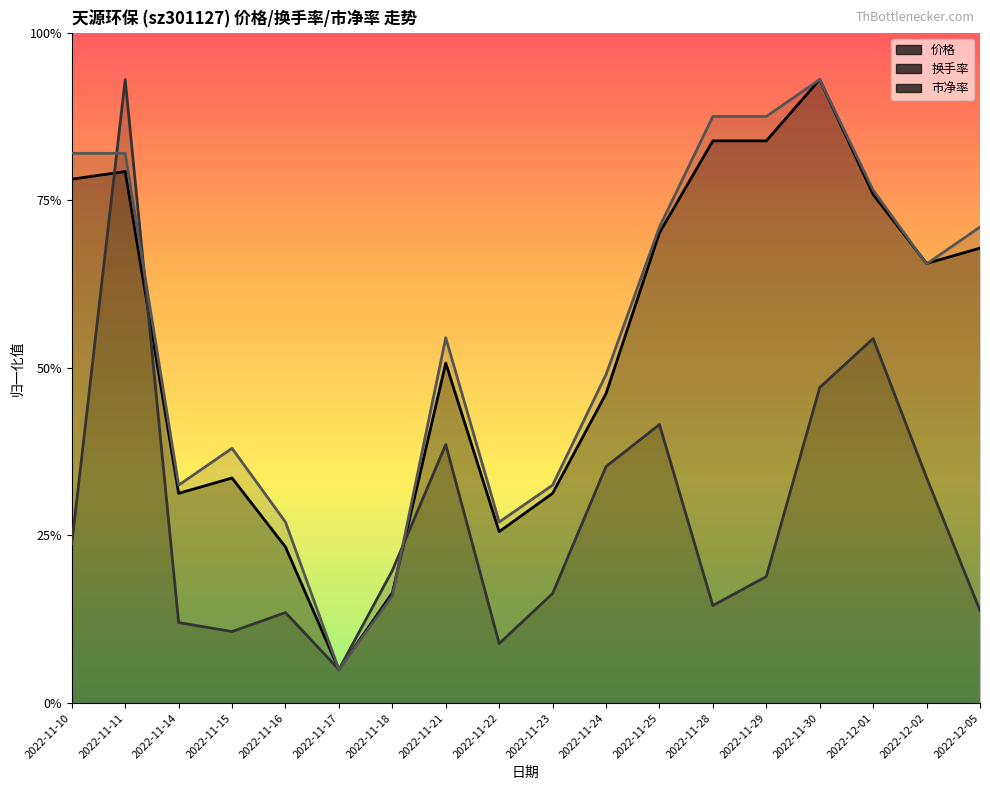

Is the value of 市净率 at 2022-11-11 greater than the value of 价格 at 2022-12-02?

Yes